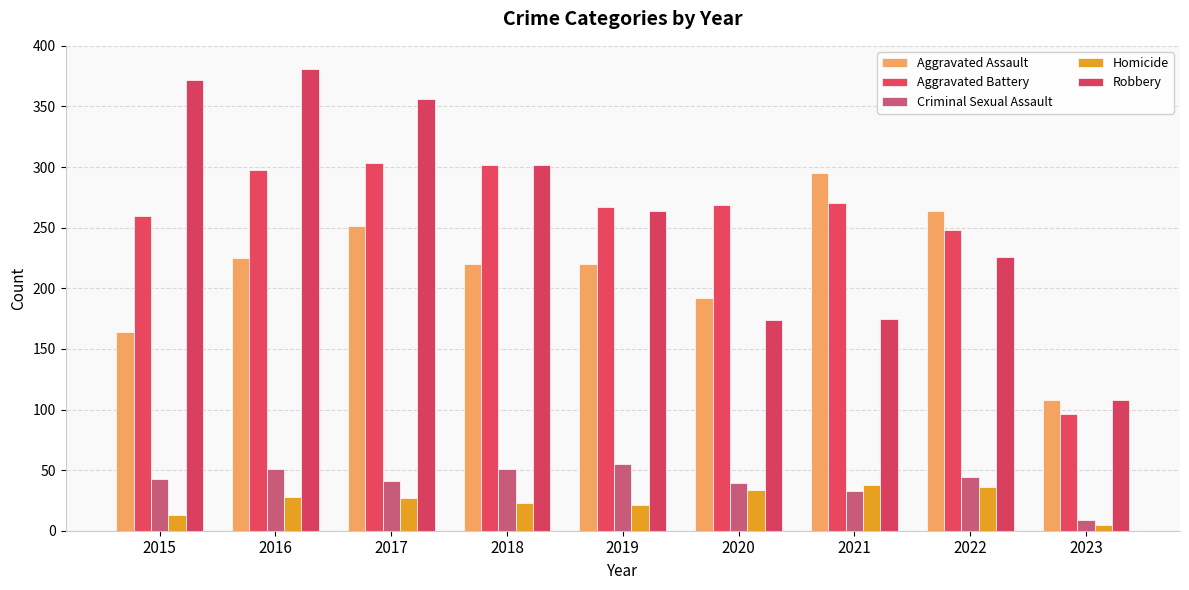

At which label is Robbery closest to 244?

2022